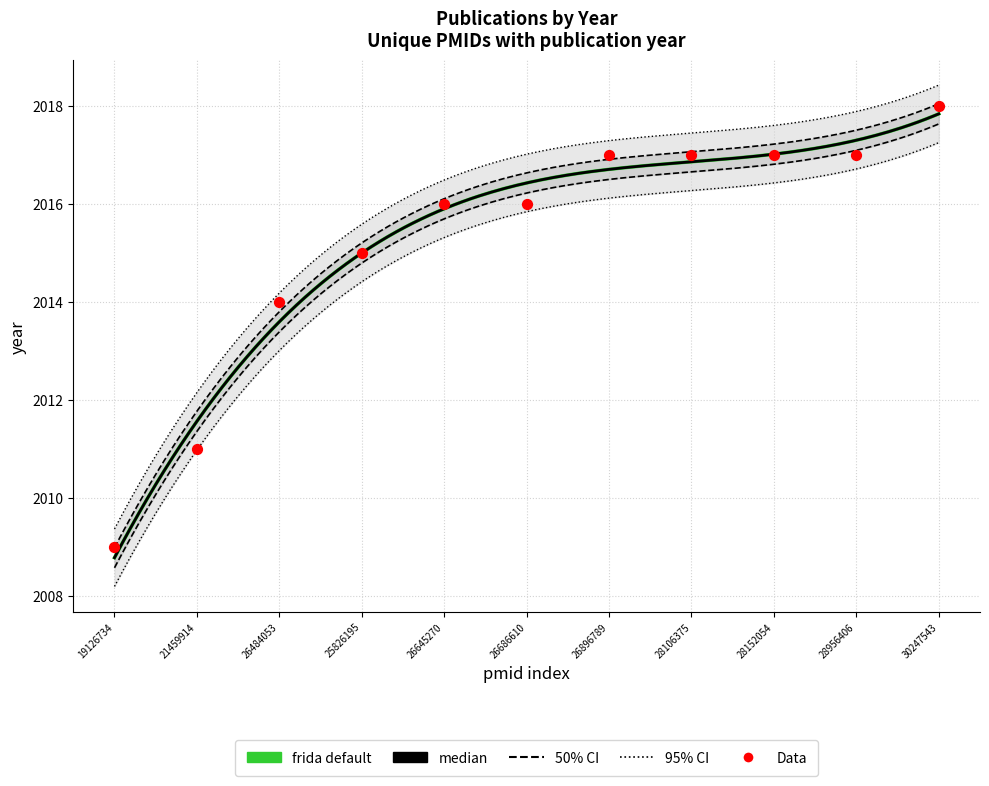

What is the ratio of the value at 28152054 to the value at 26686610?

1.0